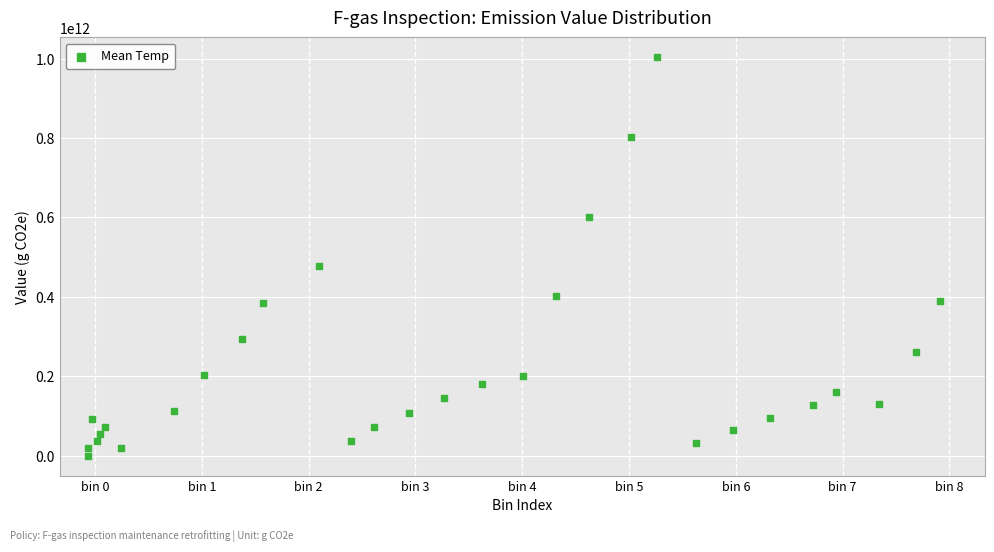

What is the range of X values (max minus min)?

23.9